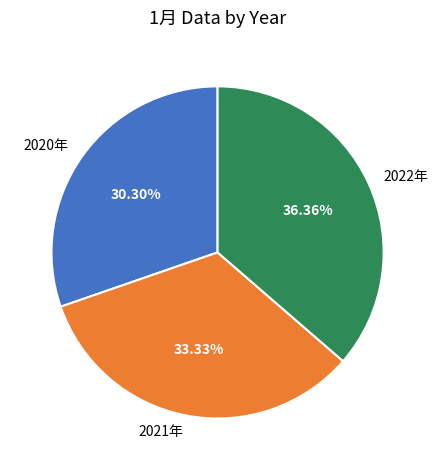

To the nearest percent, what is the difference between the largest and smallest slice percentages?

6%